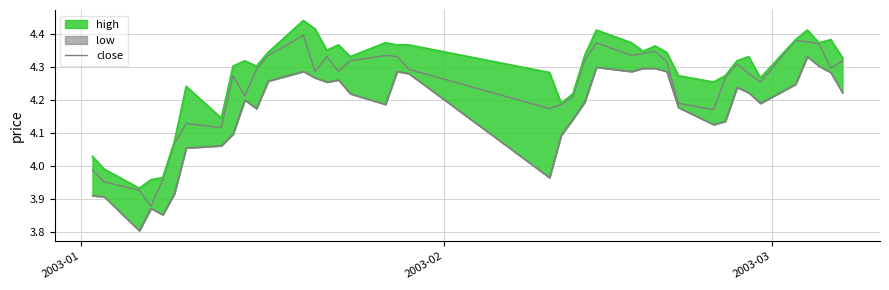

True or false: the data shows 3.0 at 36.

False